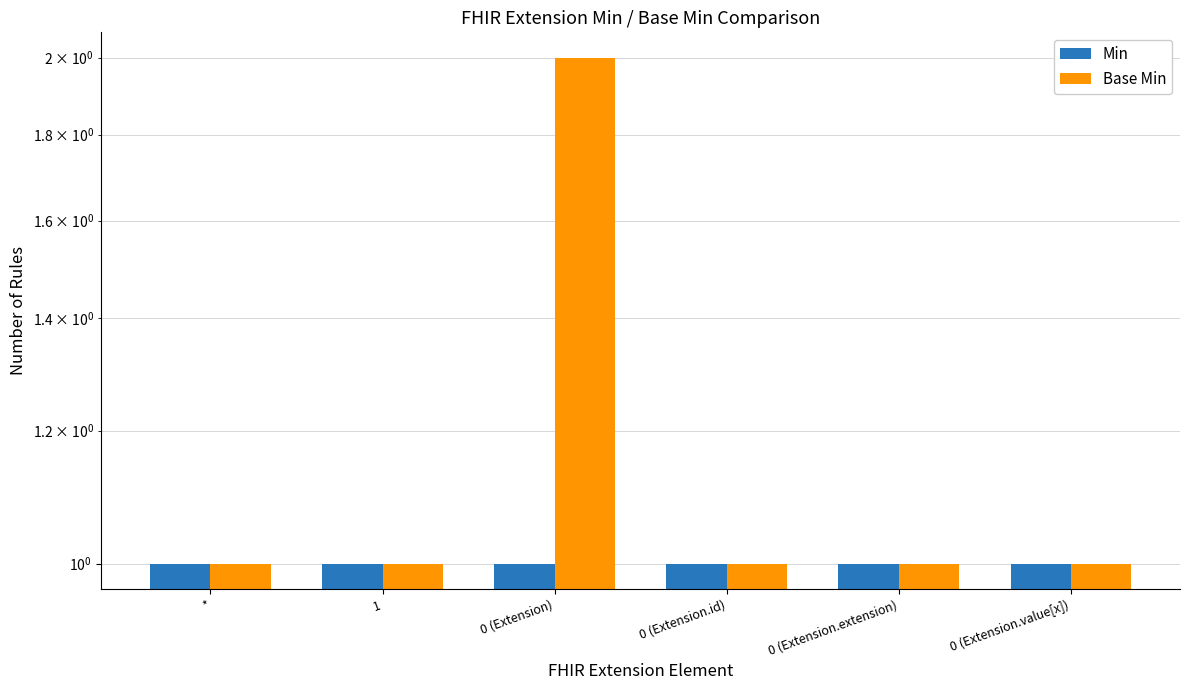

Rank the series by their average value, from lowest to highest.

Min, Base Min